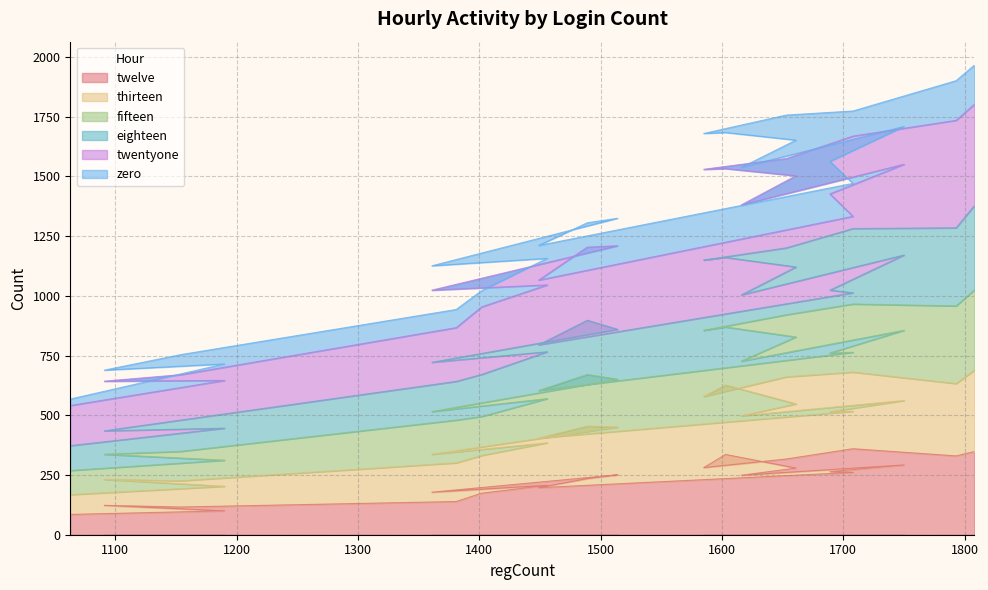

What is the difference between the highest and lowest values at 1063?

456